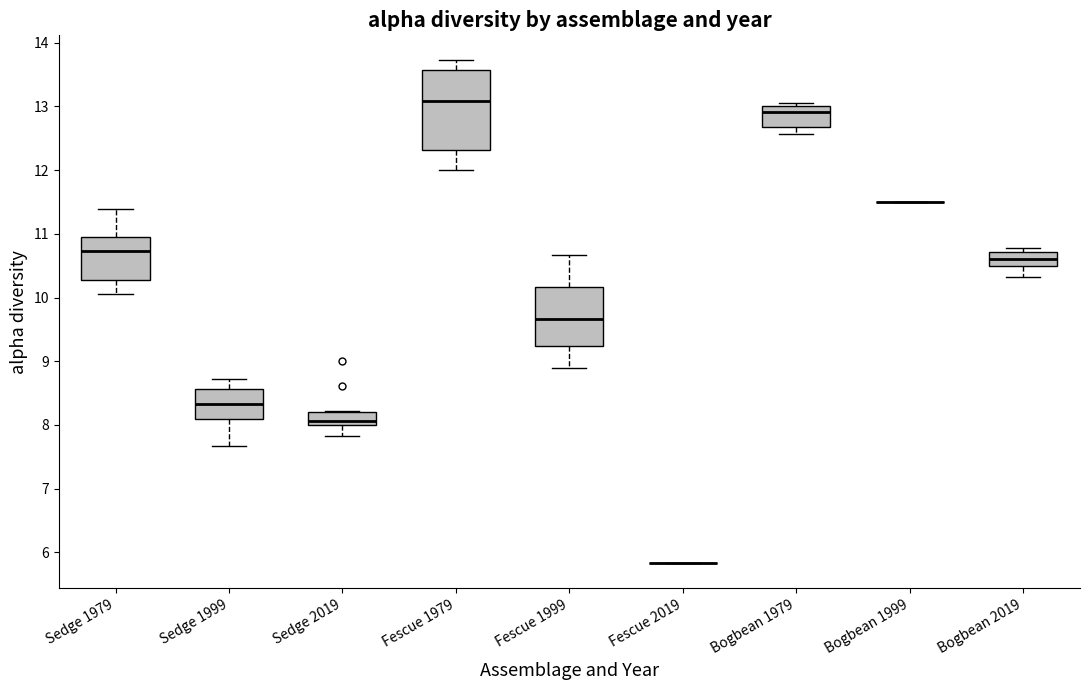

Reading left to right, transcribe this box plot: for each box, give where its median line is, the range the box spans, and where its two whiskers end, as read against the y-axis. The values are not printed on the chart, so give them approximately, as read against the axis.

Sedge 1979: median 10.7, box 10.3 to 11.0, whiskers 10.1 to 11.4
Sedge 1999: median 8.3, box 8.1 to 8.6, whiskers 7.7 to 8.7
Sedge 2019: median 8.1, box 8.0 to 8.2, whiskers 7.8 to 8.2
Fescue 1979: median 13.1, box 12.3 to 13.6, whiskers 12.0 to 13.7
Fescue 1999: median 9.7, box 9.2 to 10.2, whiskers 8.9 to 10.7
Fescue 2019: box collapsed to a line at 5.8, whiskers 5.8 to 5.8
Bogbean 1979: median 12.9, box 12.7 to 13.0, whiskers 12.6 to 13.1
Bogbean 1999: box collapsed to a line at 11.5, whiskers 11.5 to 11.5
Bogbean 2019: median 10.6, box 10.5 to 10.7, whiskers 10.3 to 10.8